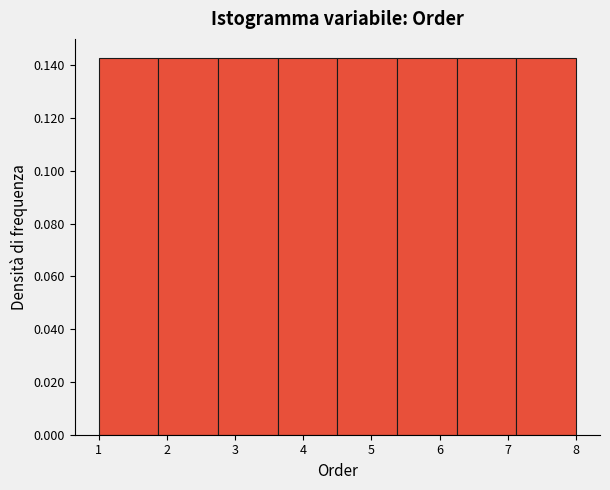

Reading left to right, list every bar in this chart as the range it spans on the x-axis followed by its height. Neither the bar edges nor the heights are printed on the chart, so give them approximately, as read against the axes.

1.0 to 1.9: 0.142
1.9 to 2.8: 0.142
2.8 to 3.6: 0.142
3.6 to 4.5: 0.142
4.5 to 5.4: 0.142
5.4 to 6.3: 0.142
6.3 to 7.1: 0.142
7.1 to 8.0: 0.142